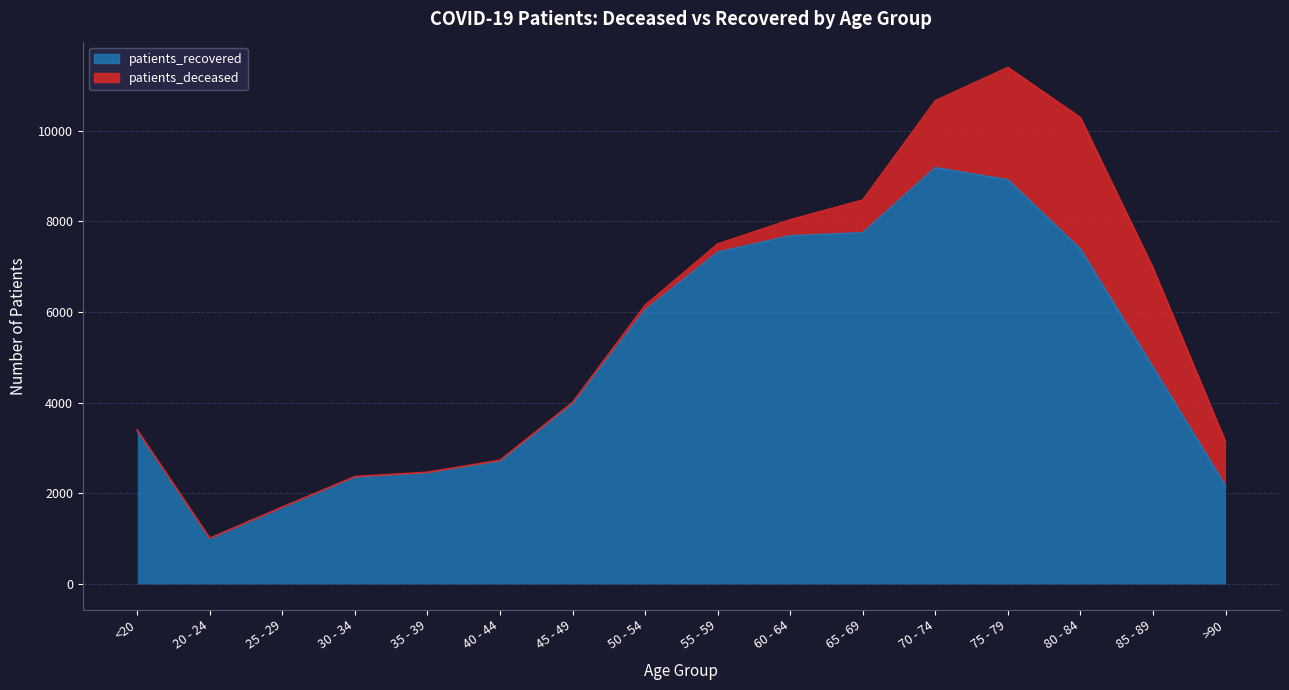

What is the minimum value shown in the chart?

1006